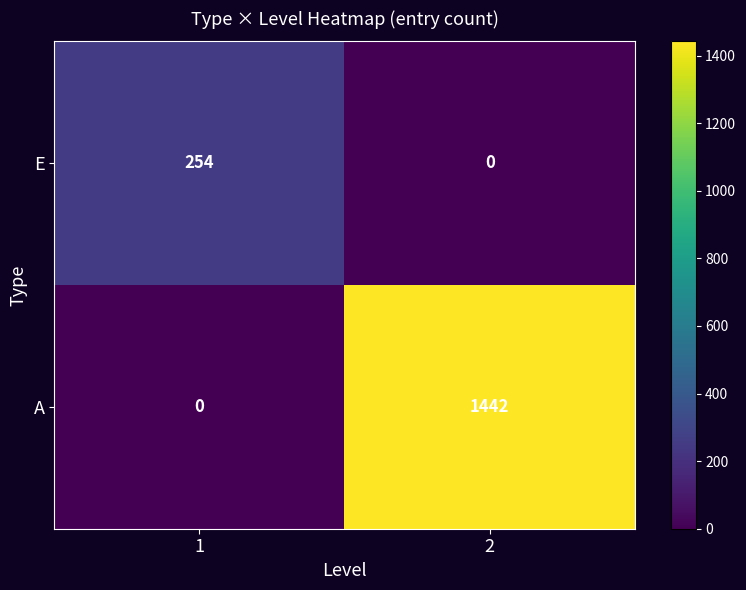

At how many categories does at least one series exceed 104?

2